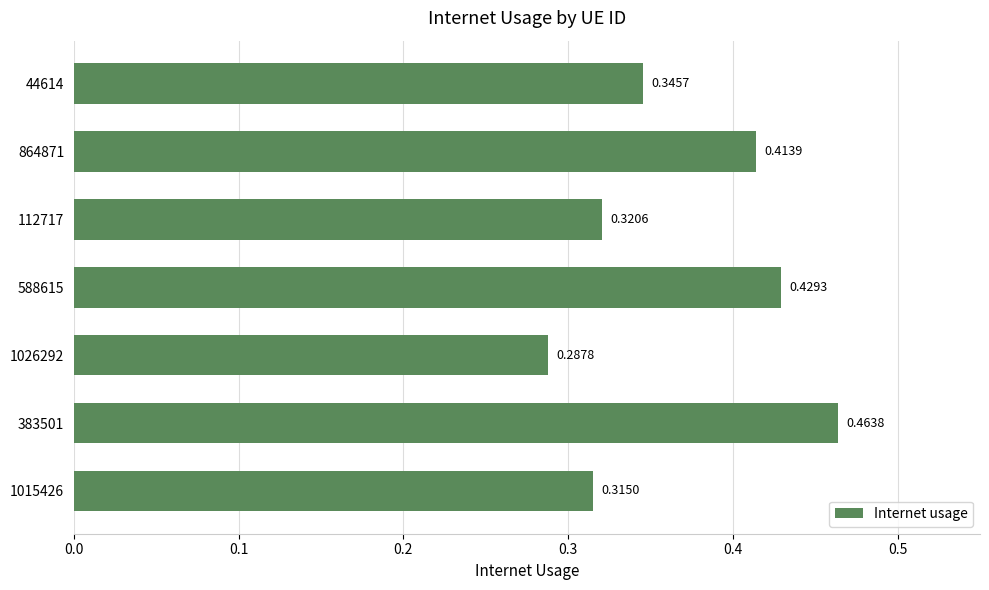

Between 44614 and 1015426, which is larger?

44614